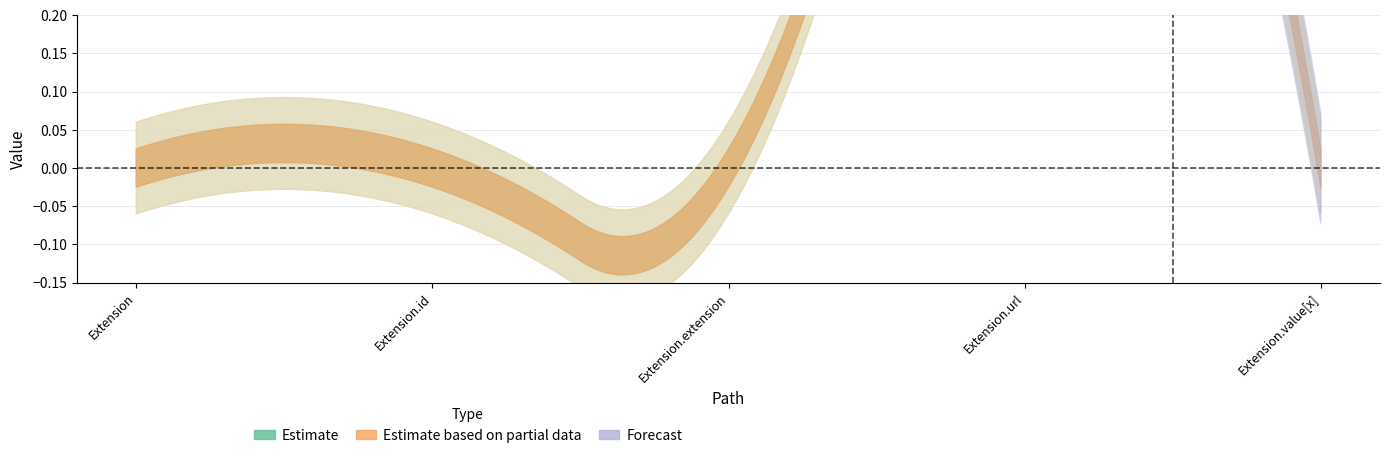

What is the label of the 2nd point from the left?

Extension.id